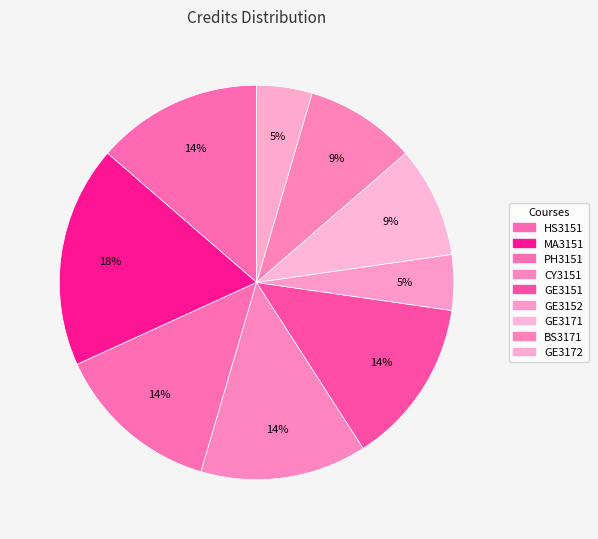

True or false: MA3151 accounts for 18% of the total.

True